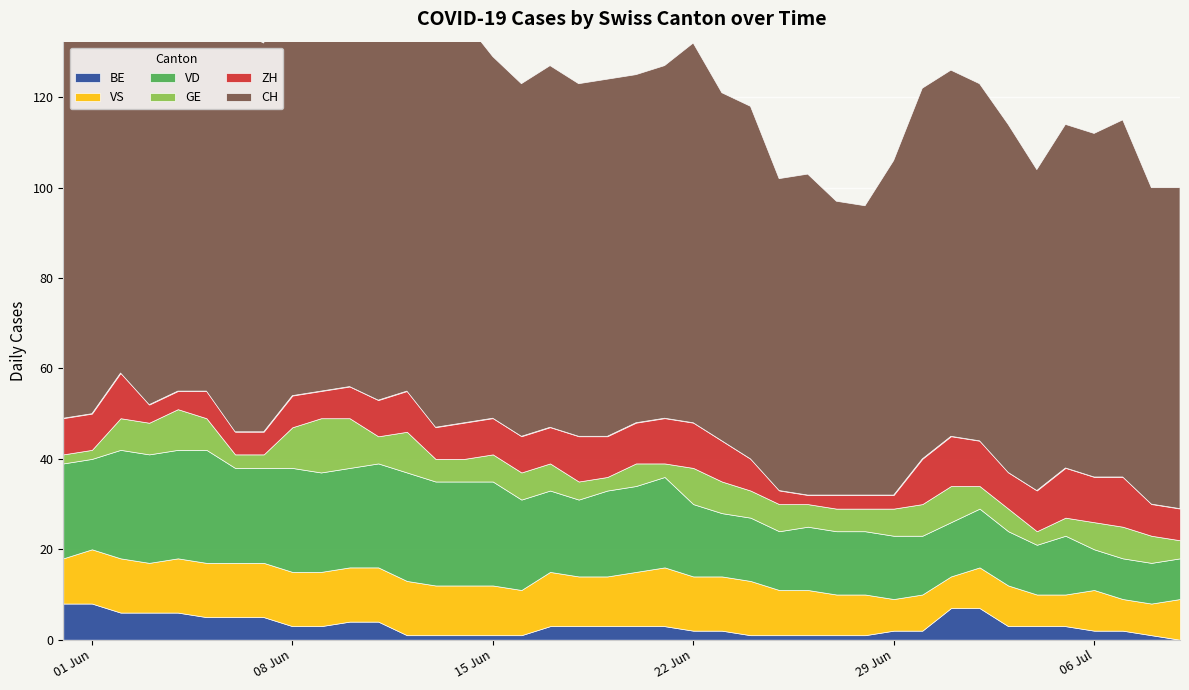

Which category has the lowest value in the ZH series?

26